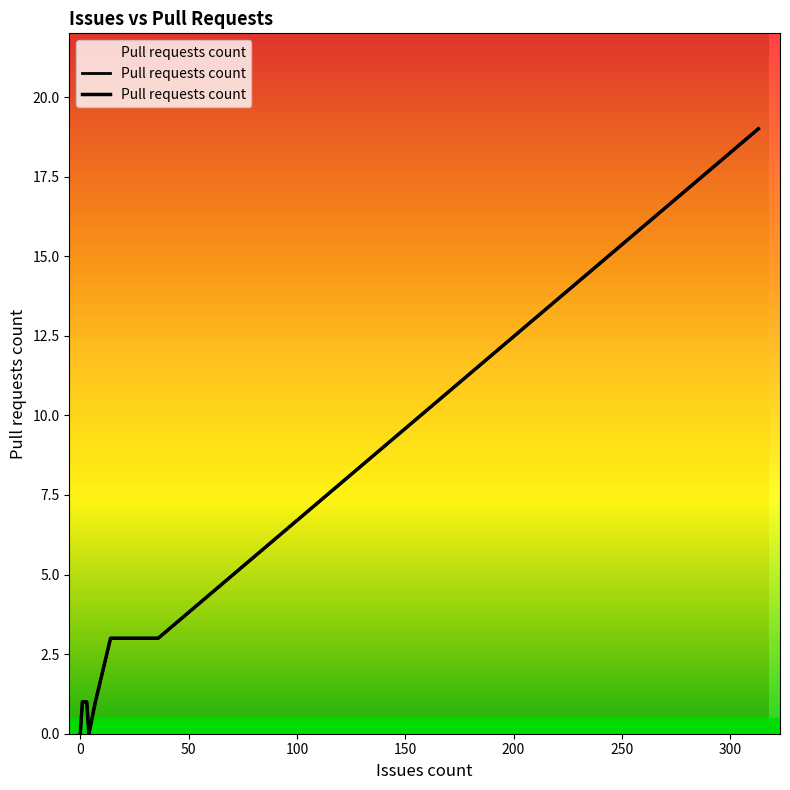

Count the number of categories in the chart.

18